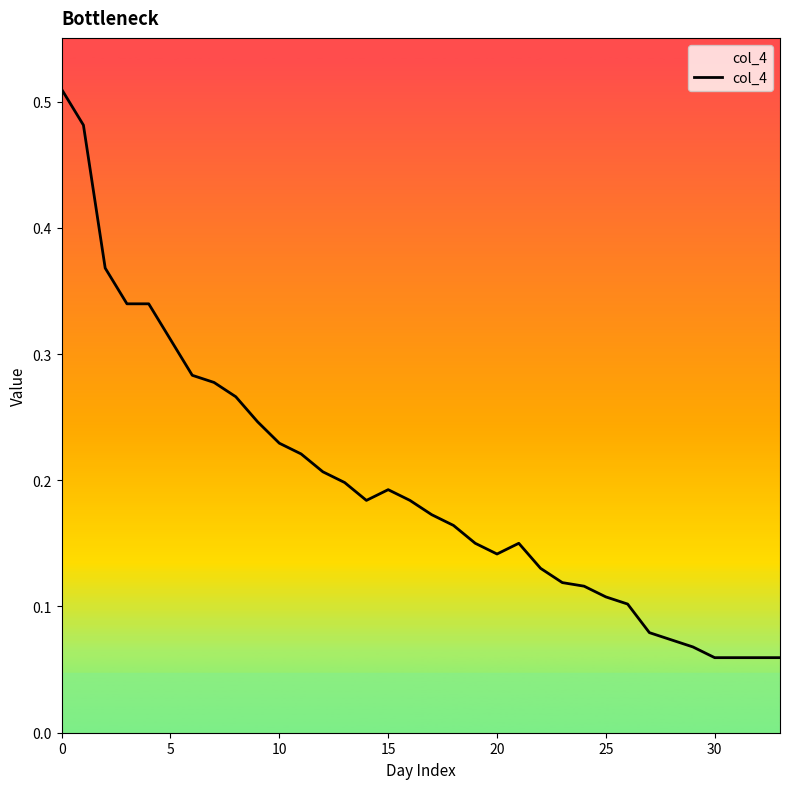

Does the chart have visible grid lines?

No